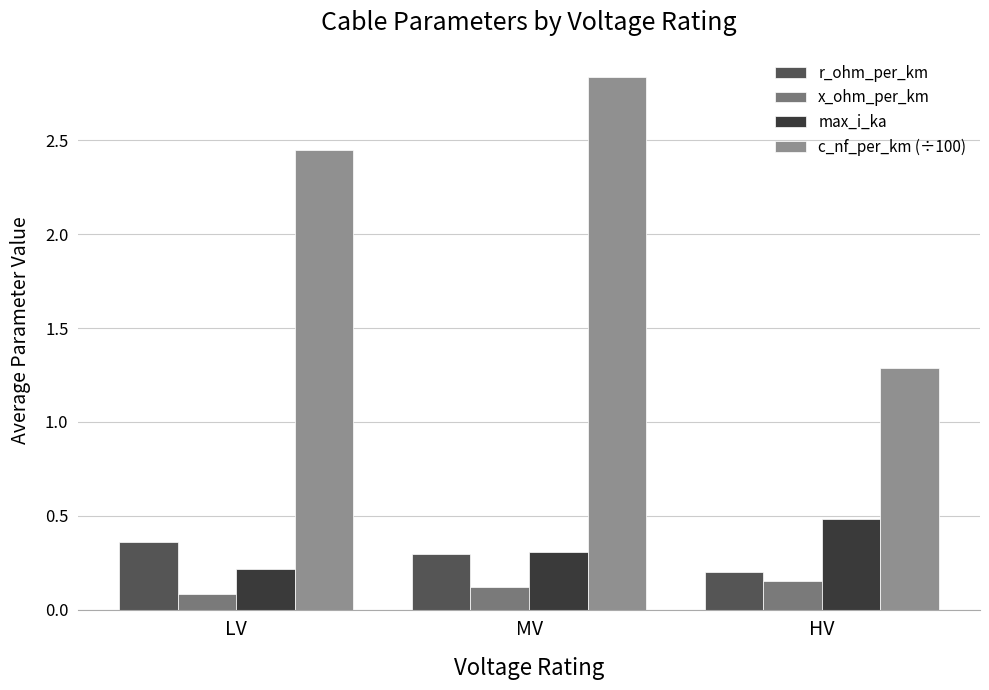

Between LV and HV, which series saw the biggest shift?

c_nf_per_km (÷100)